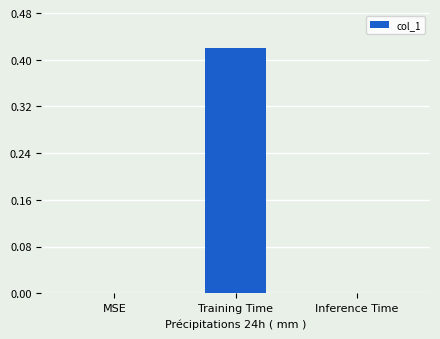

Which category has the highest value across all series?

Training Time